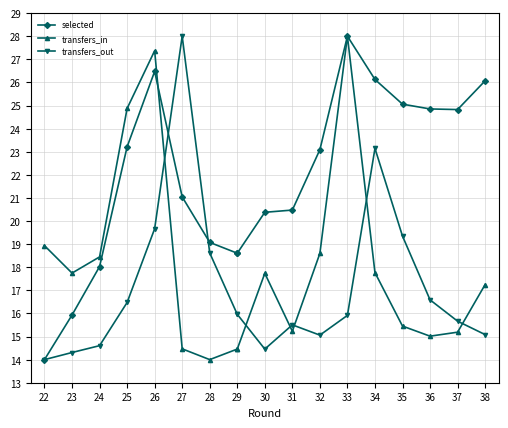

True or false: transfers_in has a value of 17.7 at 30.

True